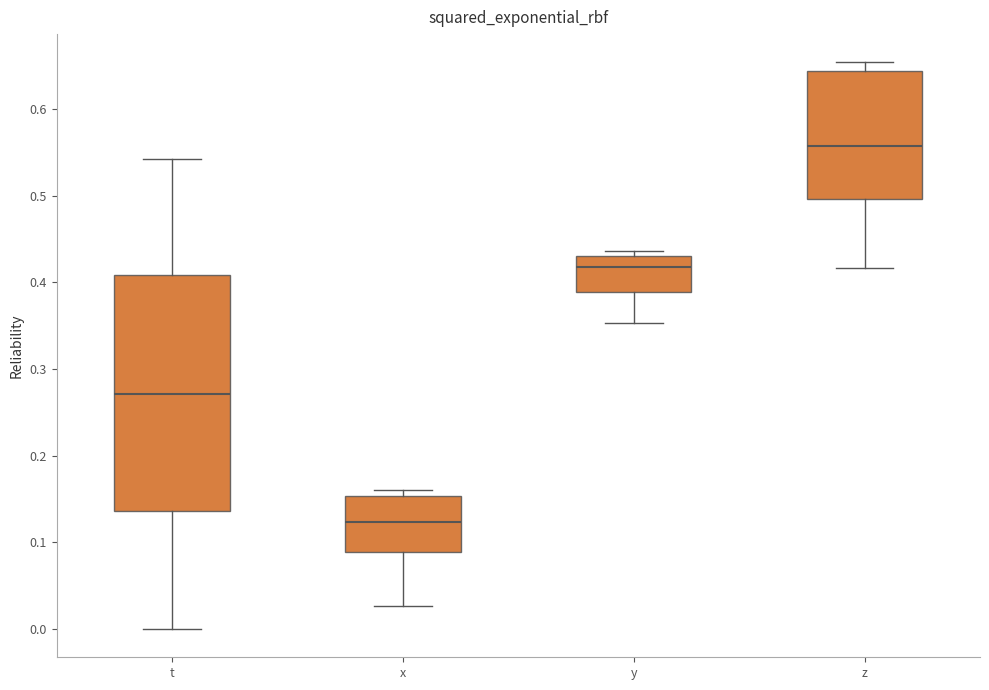

Comparing the boxes themselves (not the whiskers), which one is the tallest?

t